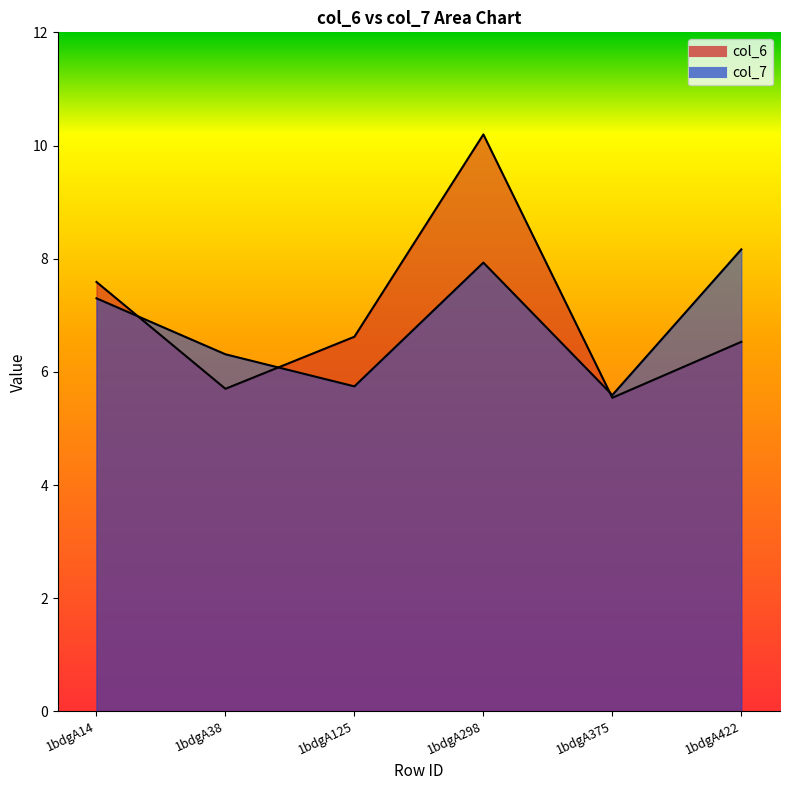

After their last crossing, which series has the higher values: col_6 or col_7?

col_7